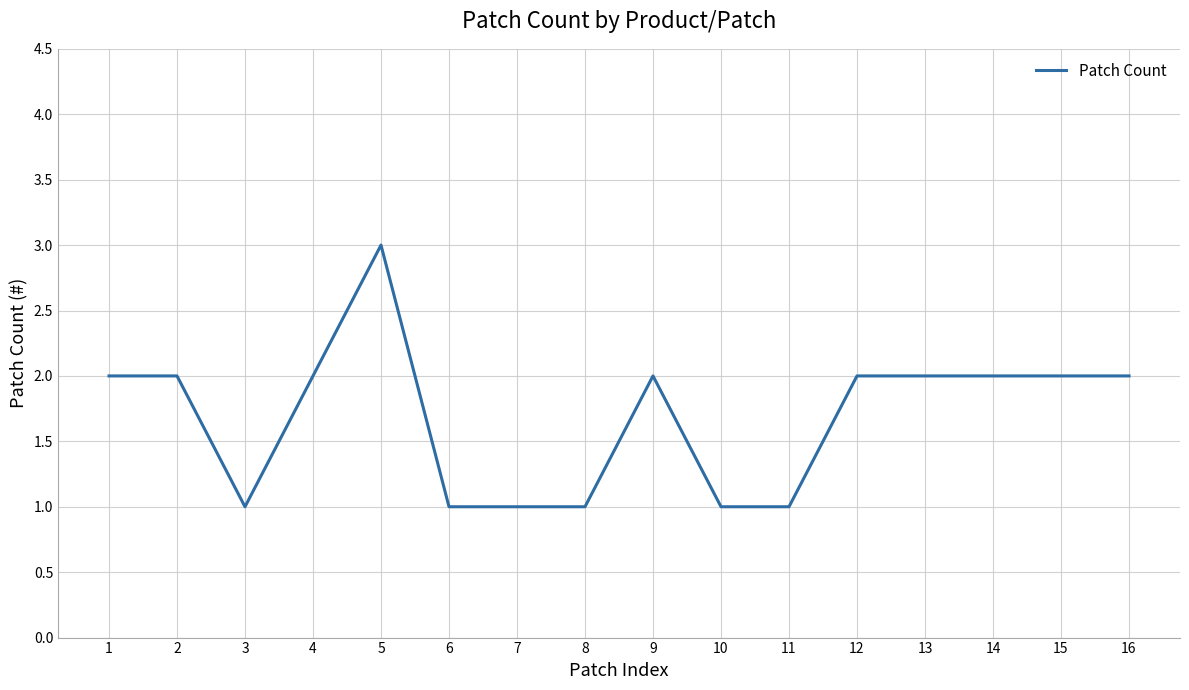

What is the maximum value shown in the chart?

3